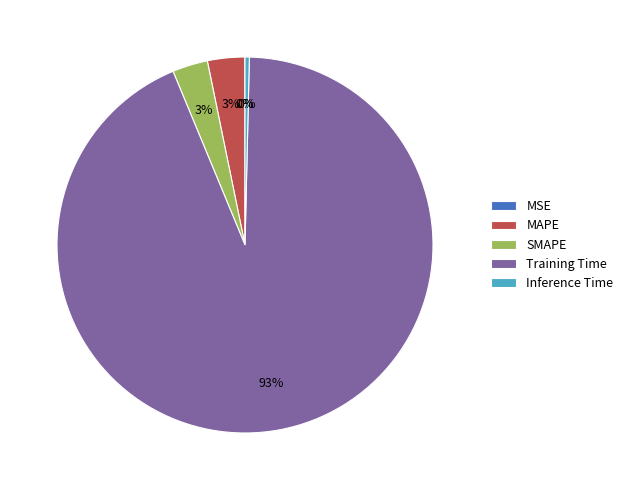

Between Inference Time and MAPE, which is larger?

MAPE